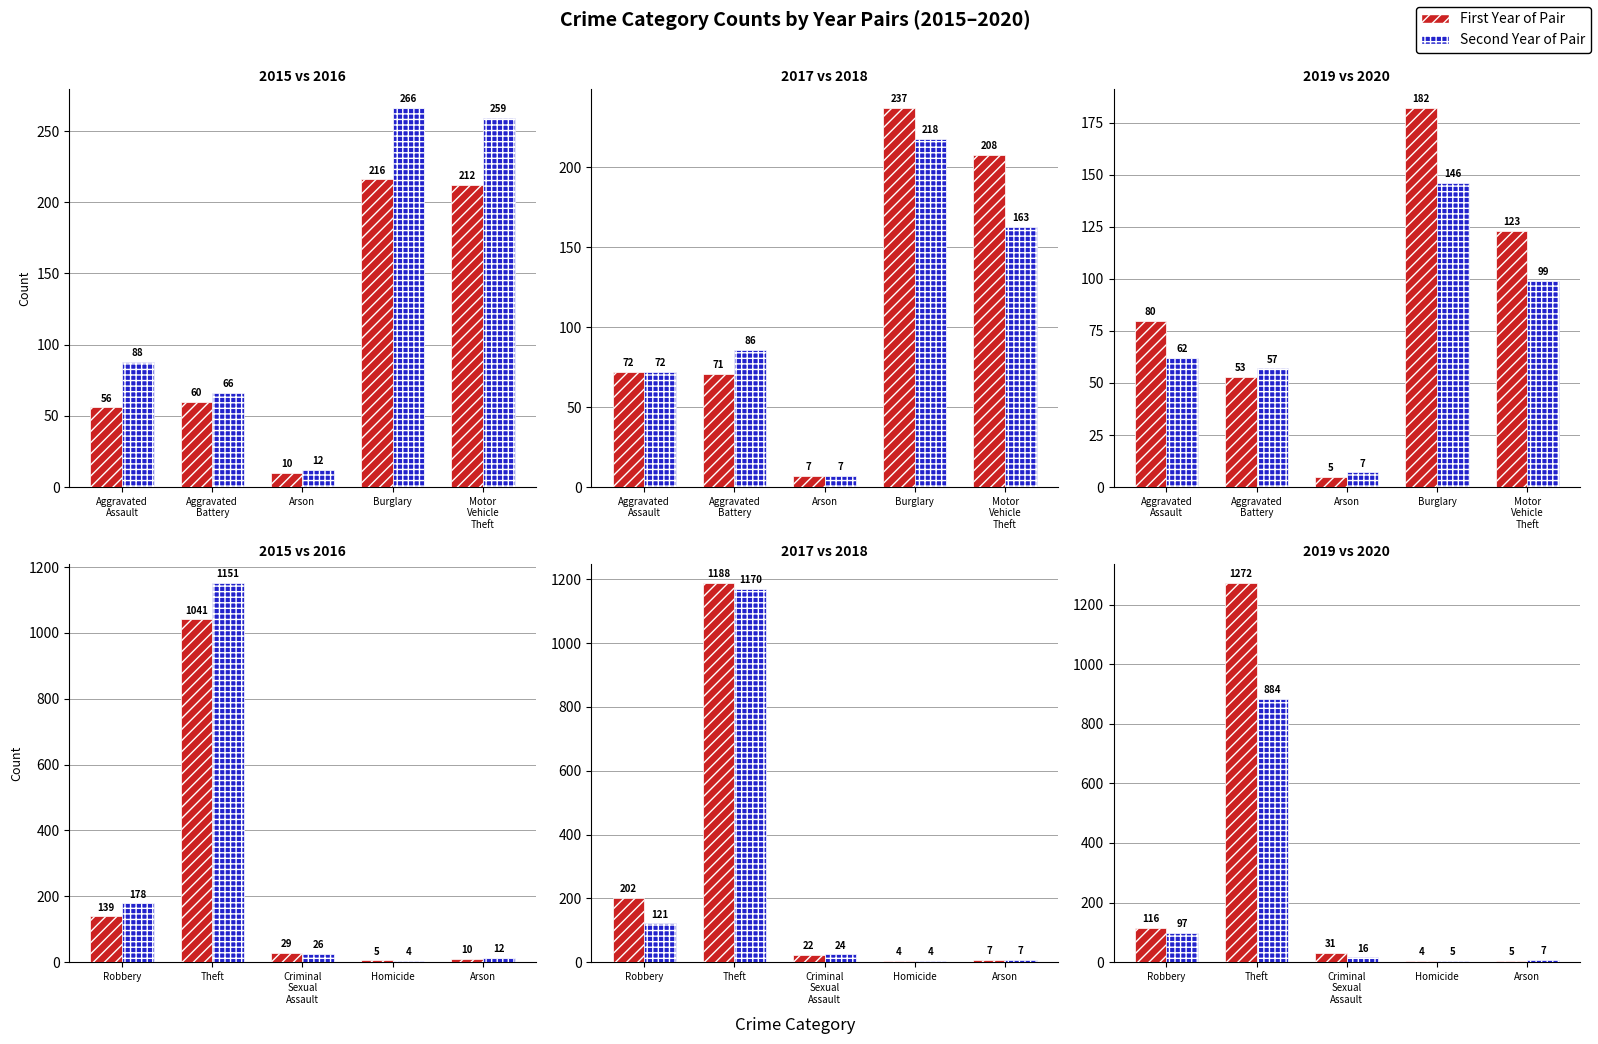

True or false: 2019 has a value of 195 at Robbery.

False